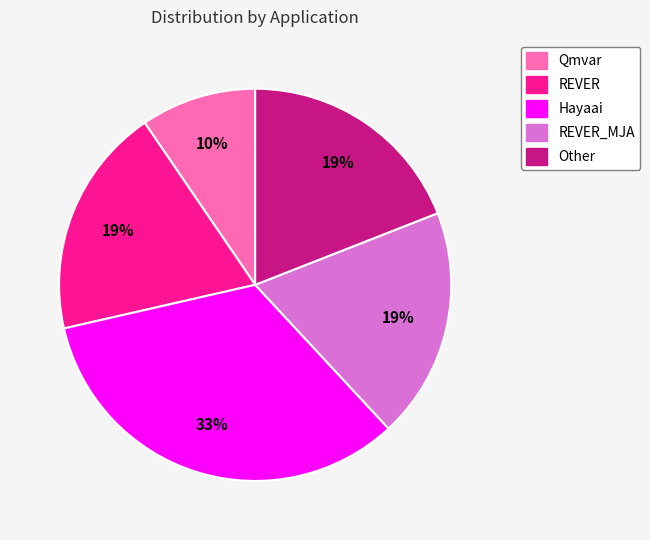

Does Other account for over 50% of the chart?

No